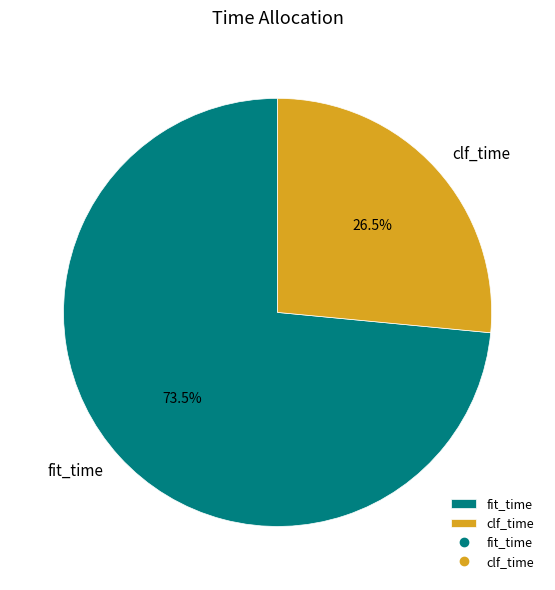

Count the number of slices in the pie.

2